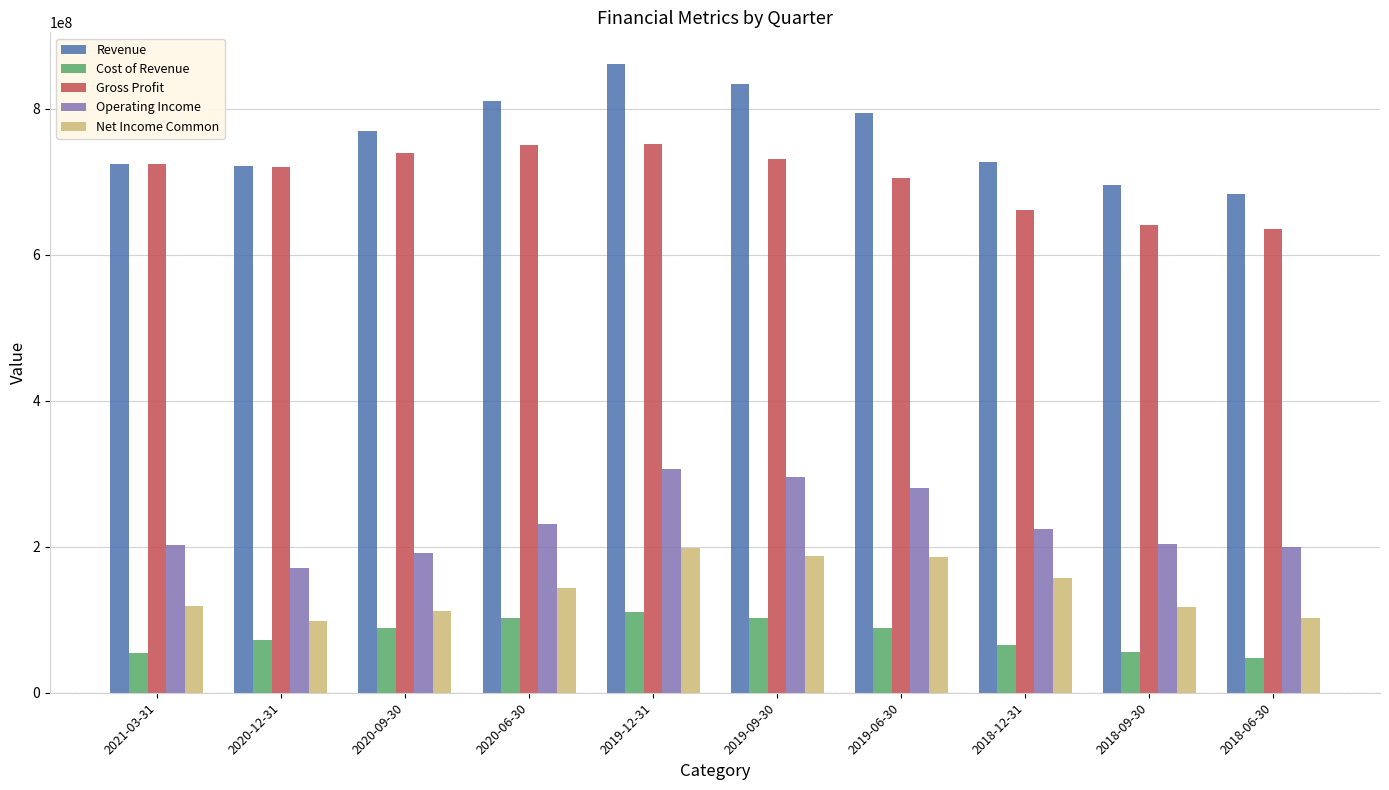

How many values in the Revenue series are below 769321000?

5